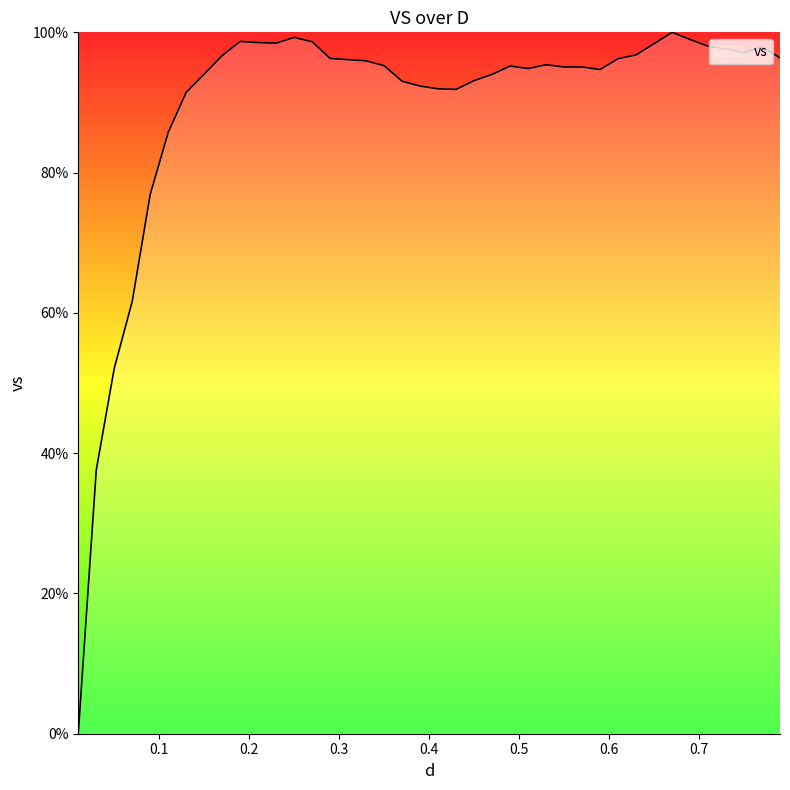

True or false: there are more than 2 points higher than both neighbors.

True